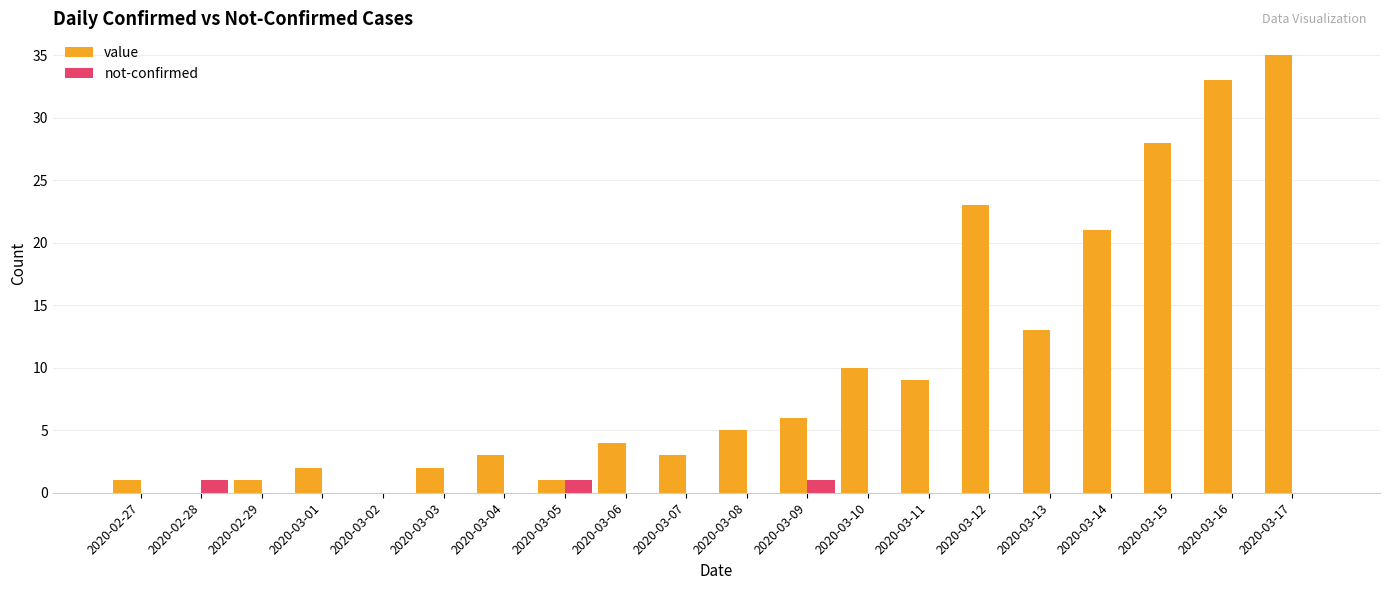

What are all the series names shown in the legend?

value, not-confirmed